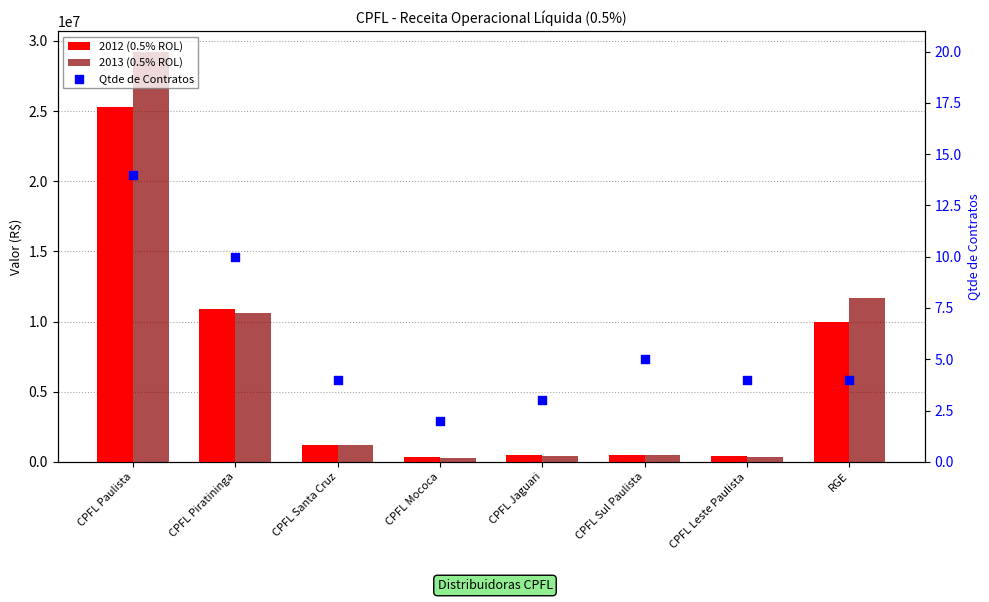

Which series contains the lowest Y value?

Qtde de Contratos